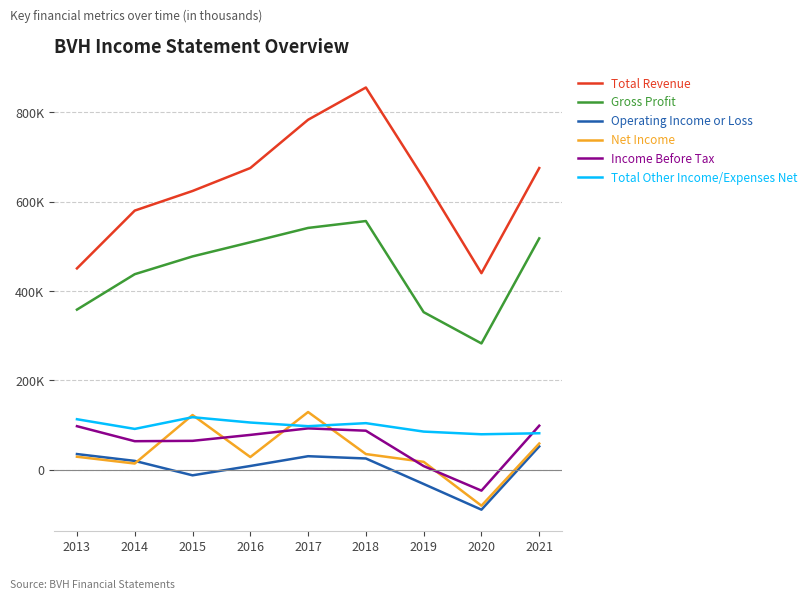

Which series has the largest total across all categories?

Total Revenue